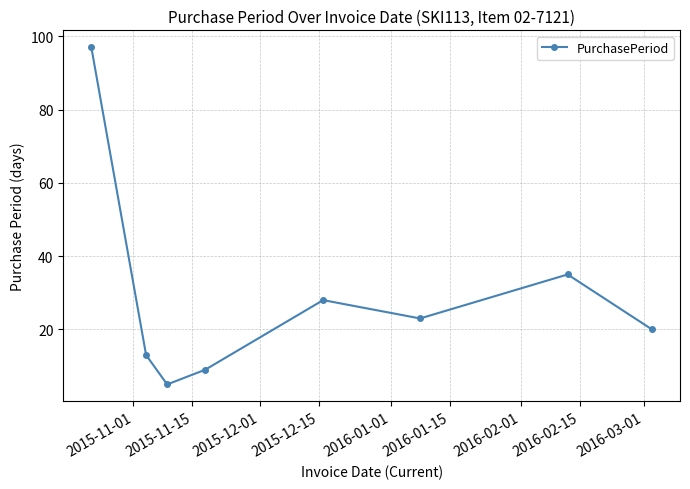

What is the average value?

29